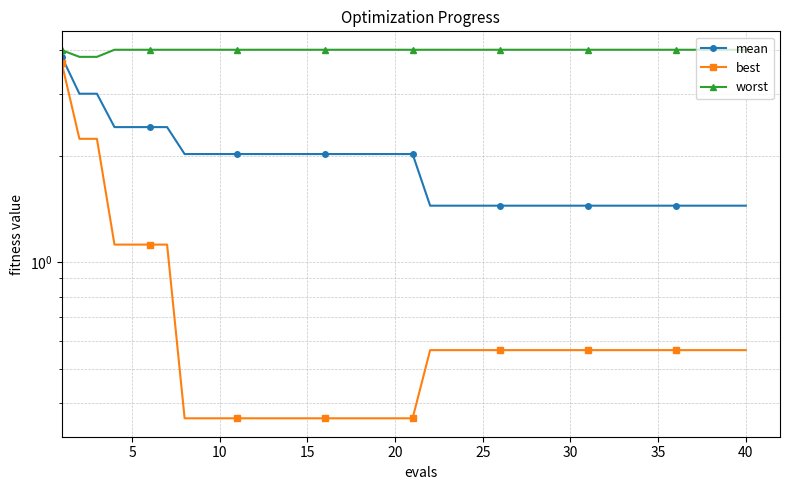

The value of mean at 17 is 1.4. True or false?

False